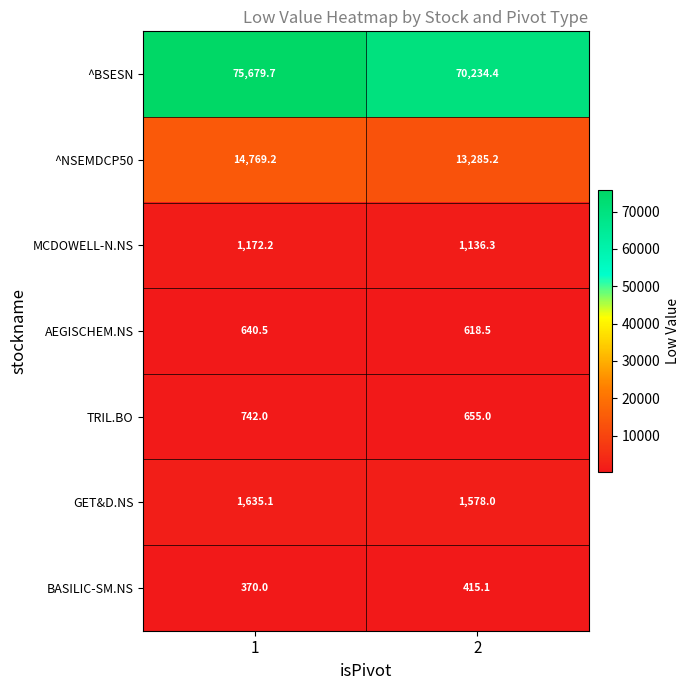

Reading left to right, list all the values displayed in this chart.

^BSESN: 1=75679.7	2=70234.4
^NSEMDCP50: 1=14769.2	2=13285.2
MCDOWELL-N.NS: 1=1172.2	2=1136.3
AEGISCHEM.NS: 1=640.5	2=618.5
TRIL.BO: 1=742.0	2=655.0
GET&D.NS: 1=1635.1	2=1578.0
BASILIC-SM.NS: 1=370.0	2=415.1